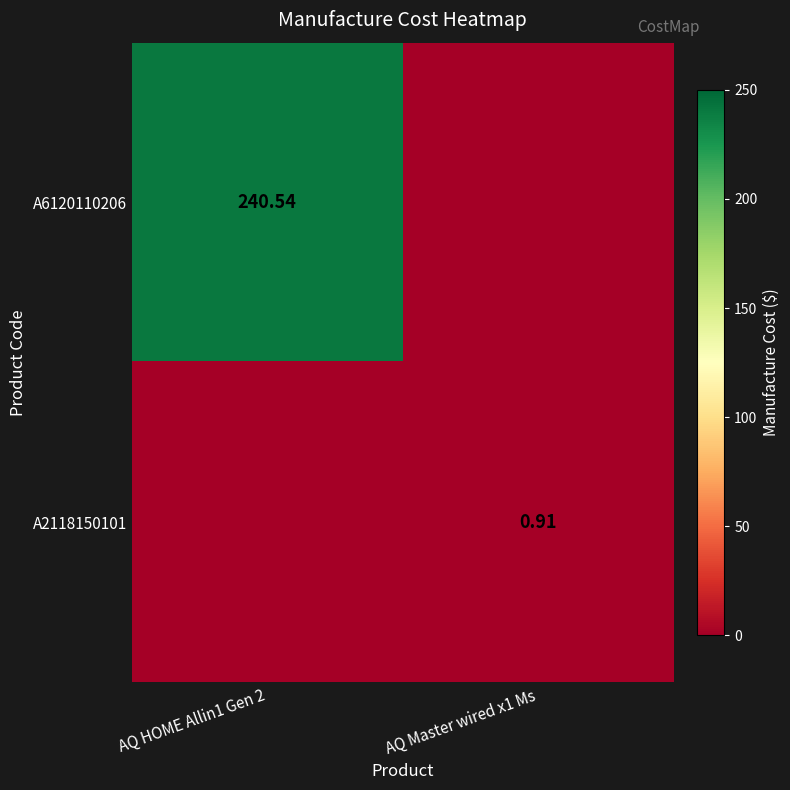

The value of A2118150101 at AQ HOME Allin1 Gen 2 is -0.3. True or false?

False